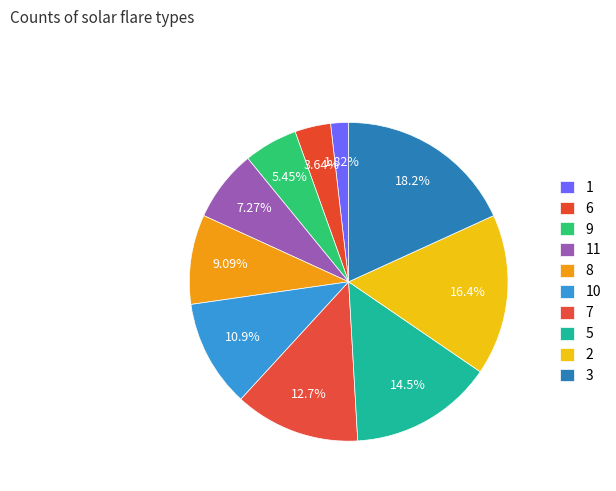

Which slice is the smallest?

1